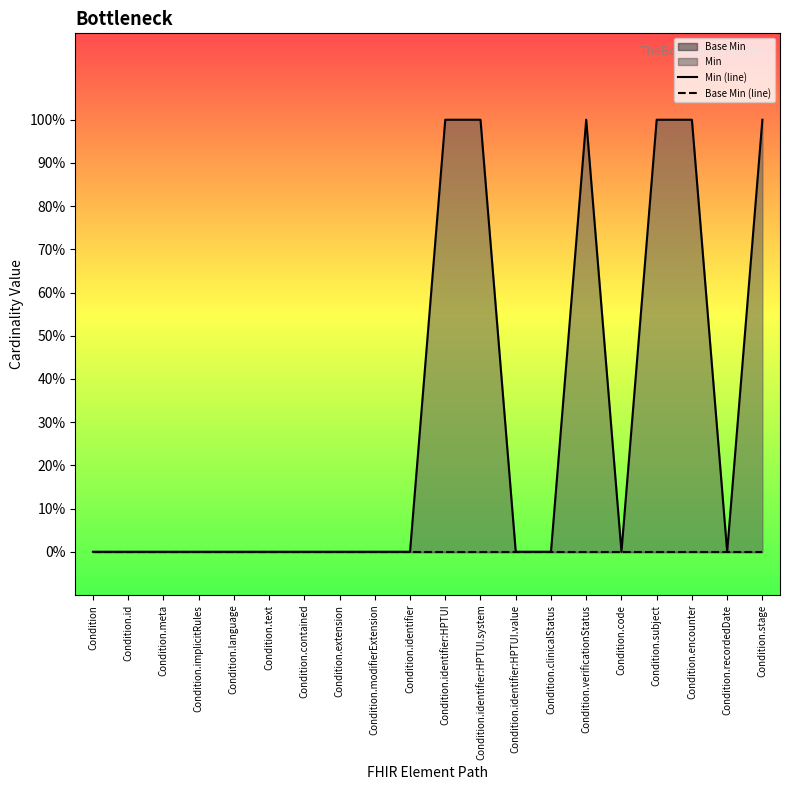

Reading left to right, list all the values displayed in this chart.

Min (line): Condition=0	Condition.id=0	Condition.meta=0	Condition.implicitRules=0	Condition.language=0	Condition.text=0	Condition.contained=0	Condition.extension=0	Condition.modifierExtension=0	Condition.identifier=0	Condition.identifier:HPTUI=1	Condition.identifier:HPTUI.system=1	Condition.identifier:HPTUI.value=0	Condition.clinicalStatus=0	Condition.verificationStatus=1	Condition.code=0	Condition.subject=1	Condition.encounter=1	Condition.recordedDate=0	Condition.stage=1
Base Min (line): Condition=0	Condition.id=0	Condition.meta=0	Condition.implicitRules=0	Condition.language=0	Condition.text=0	Condition.contained=0	Condition.extension=0	Condition.modifierExtension=0	Condition.identifier=0	Condition.identifier:HPTUI=0	Condition.identifier:HPTUI.system=0	Condition.identifier:HPTUI.value=0	Condition.clinicalStatus=0	Condition.verificationStatus=0	Condition.code=0	Condition.subject=0	Condition.encounter=0	Condition.recordedDate=0	Condition.stage=0